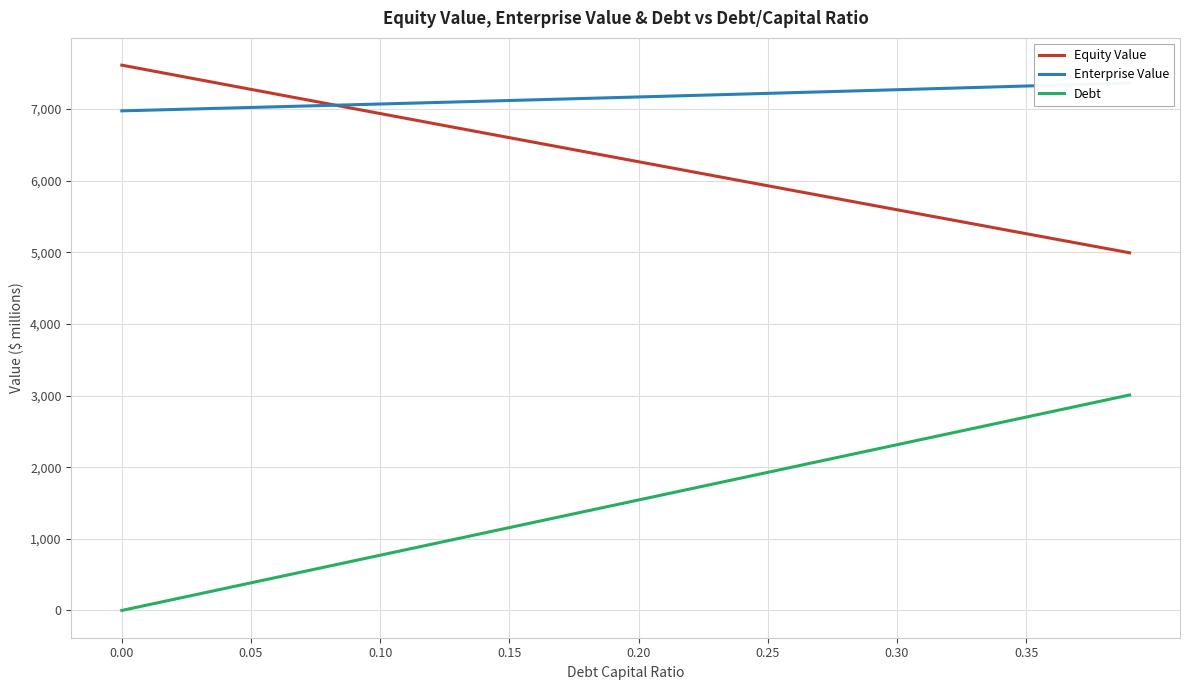

Does the chart have visible grid lines?

Yes